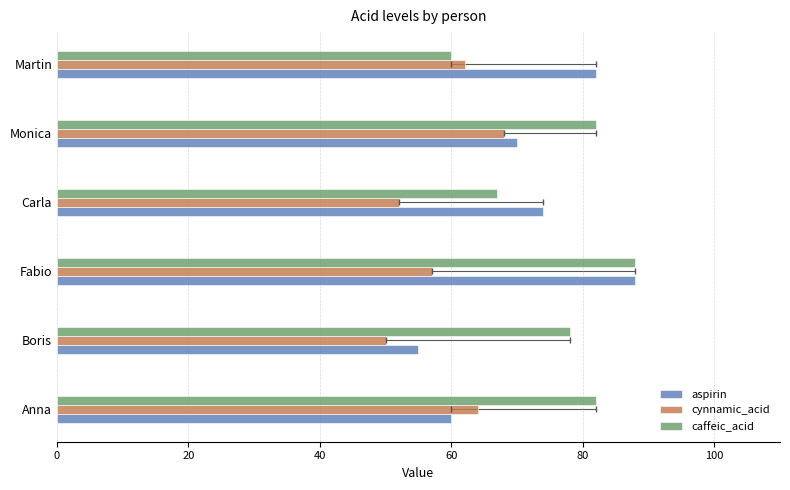

The cynnamic_acid series shows 108 at Martin. True or false?

False